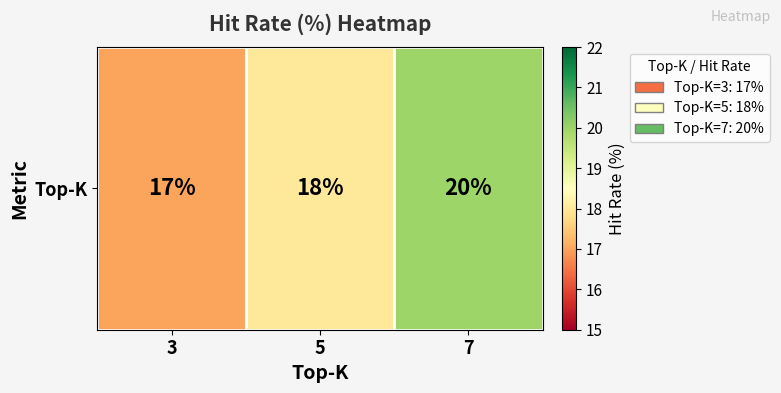

What value does the data have at 7?

20